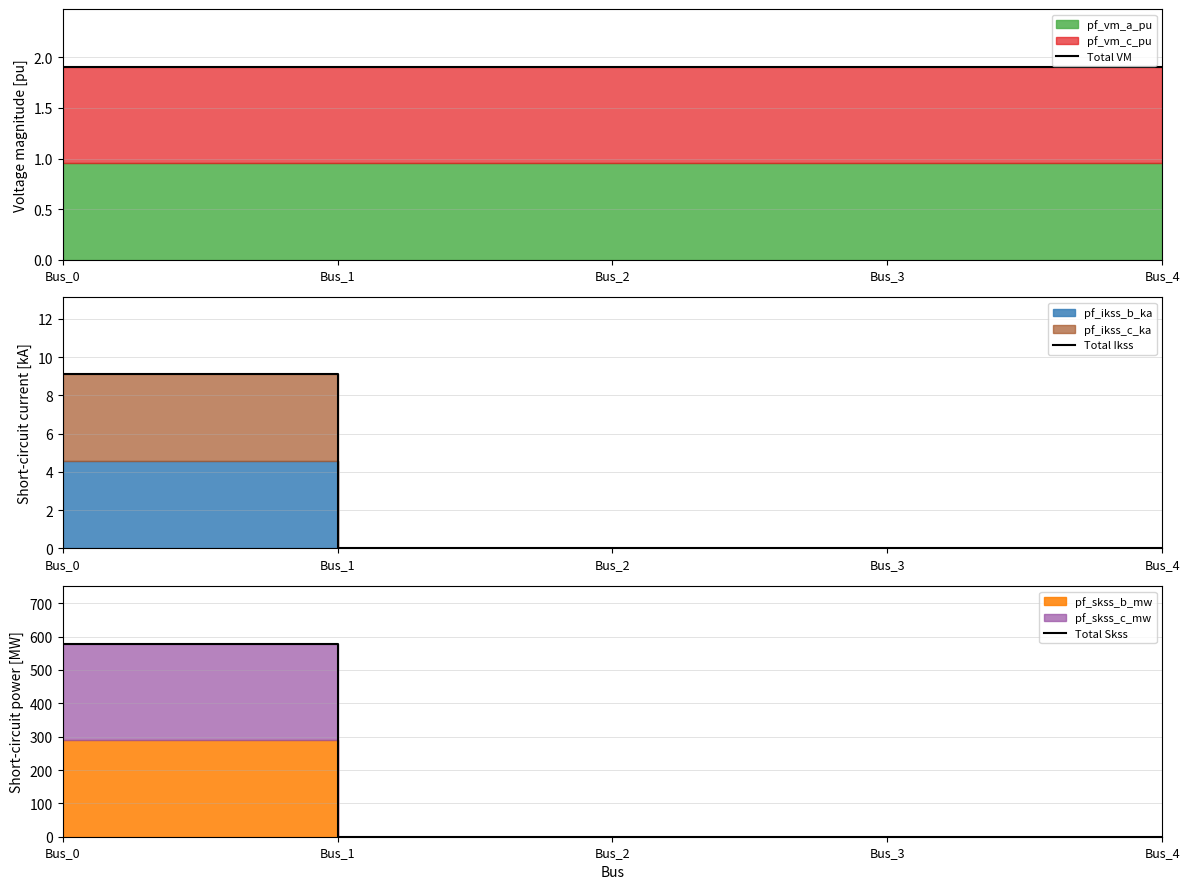

True or false: Total VM has a value of 0.9 at Bus_0.

False